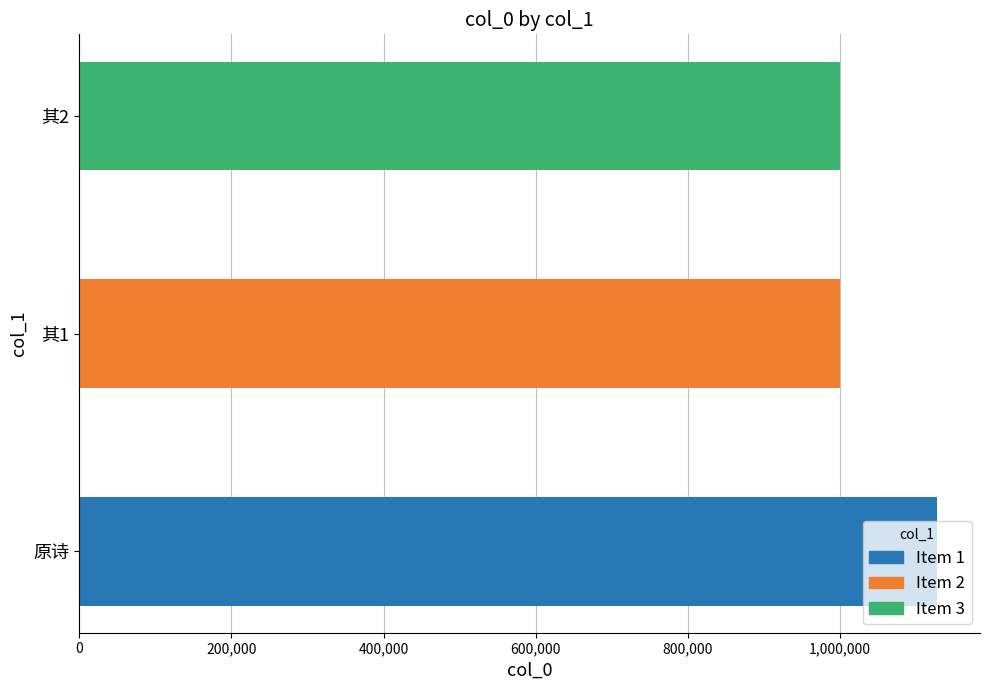

Which category has the highest value across all series?

原诗